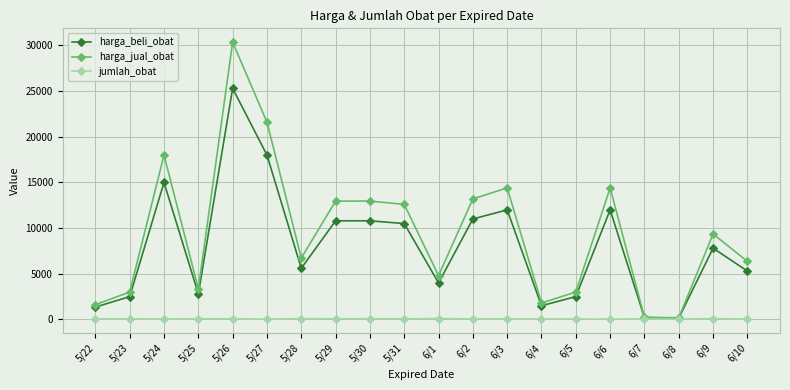

What are all the series names shown in the legend?

harga_beli_obat, harga_jual_obat, jumlah_obat